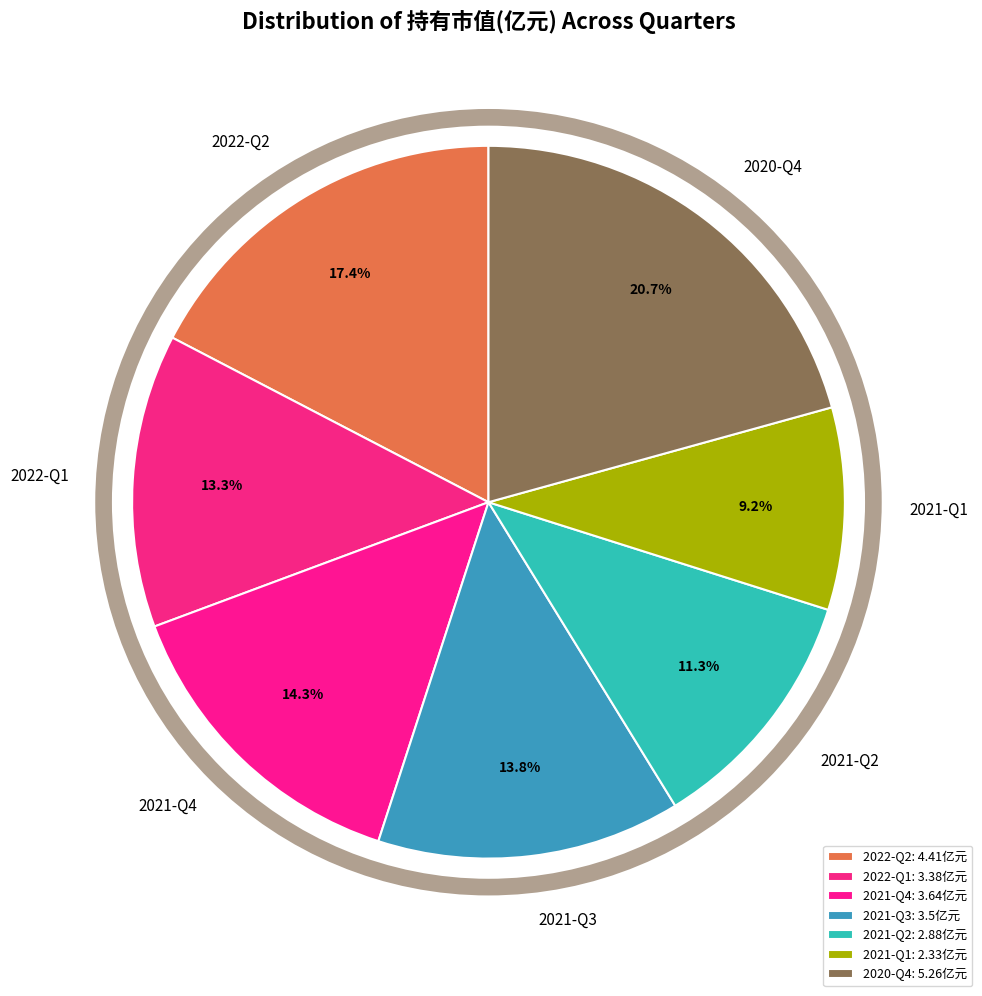

What is the smallest slice in the pie chart?

2021-Q1